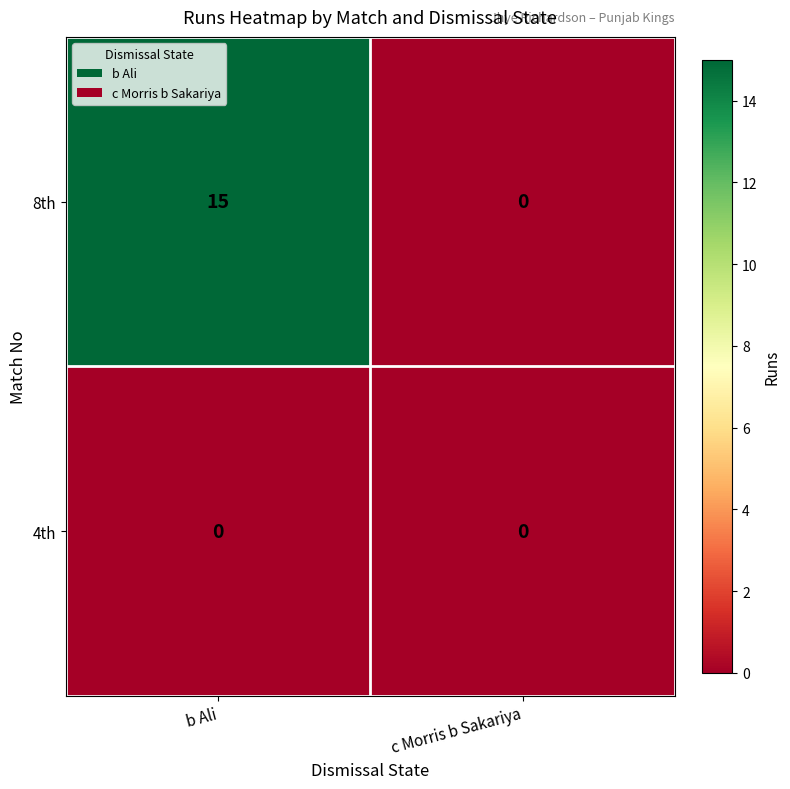

Reading left to right, transcribe all the data shown in this chart.

8th: 15	0
4th: 0	0